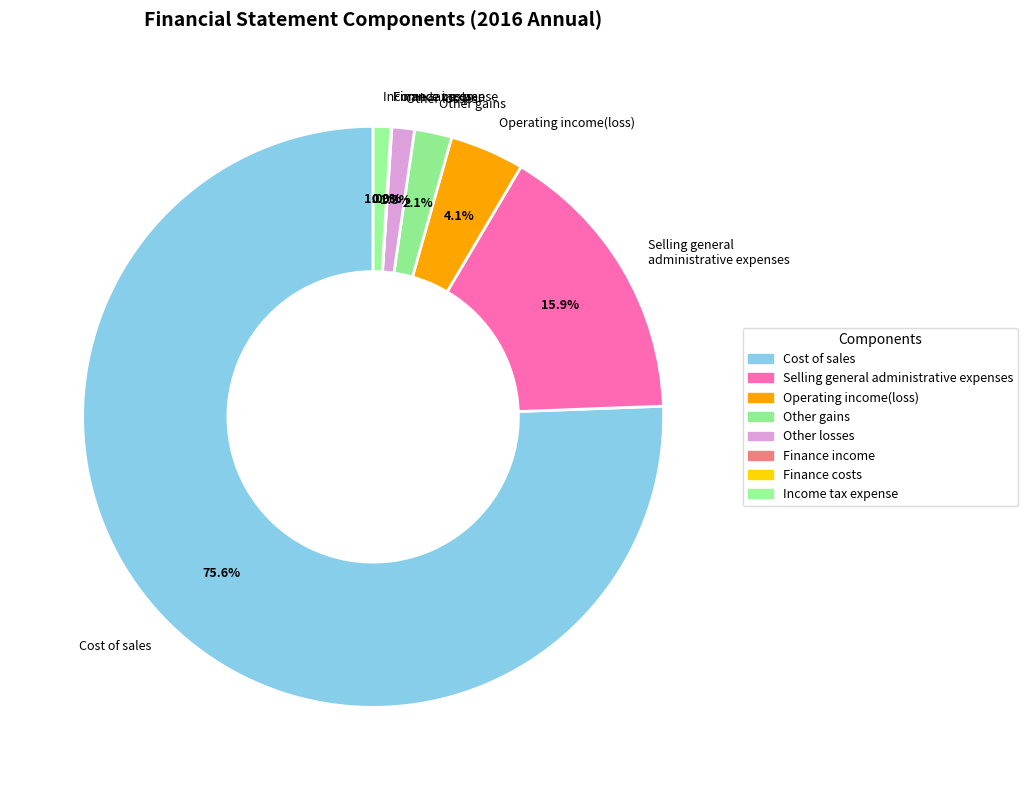

Is there a majority slice in this chart?

Yes